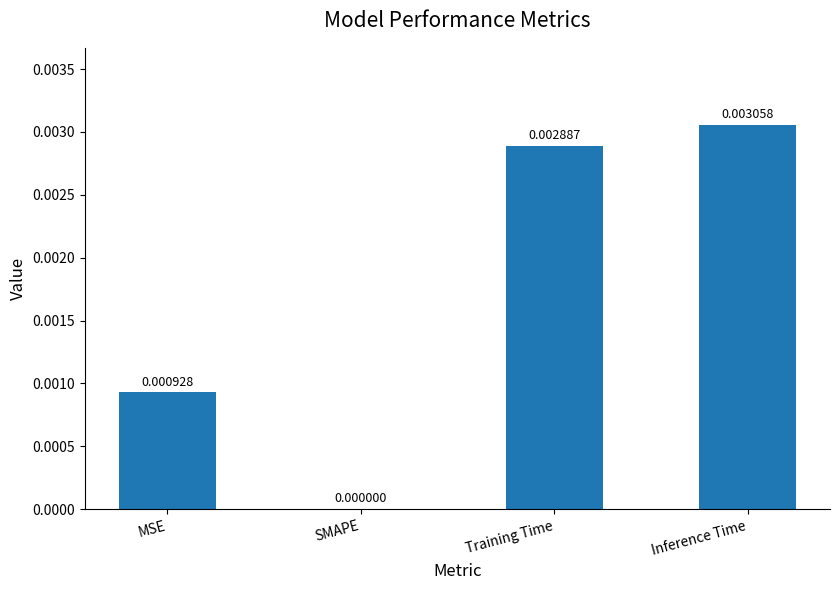

At which label is the value closest to 0?

SMAPE